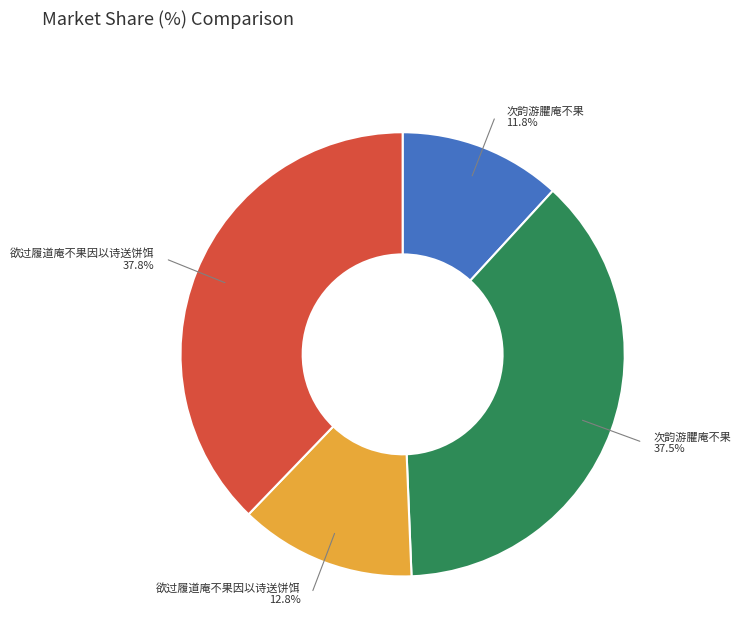

Is there any slice that represents more than half of the pie?

No